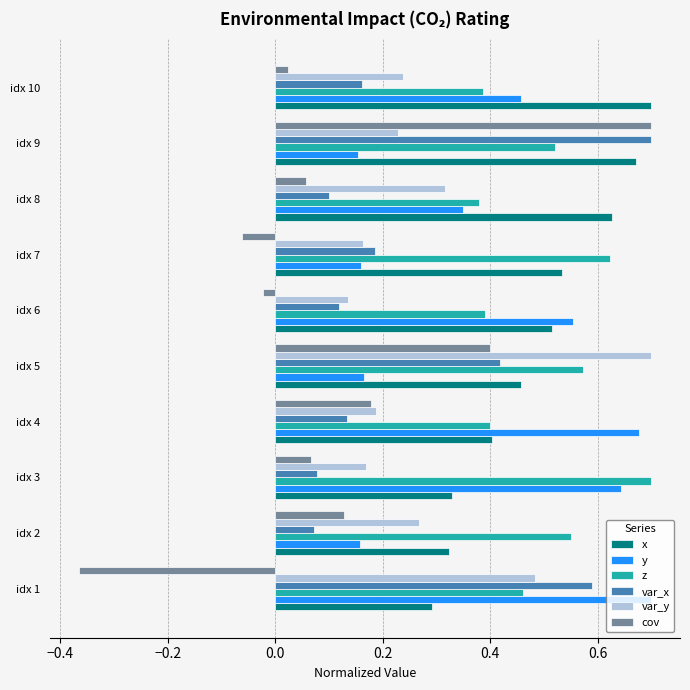

Which series changed the most between idx 5 and idx 8?

var_y